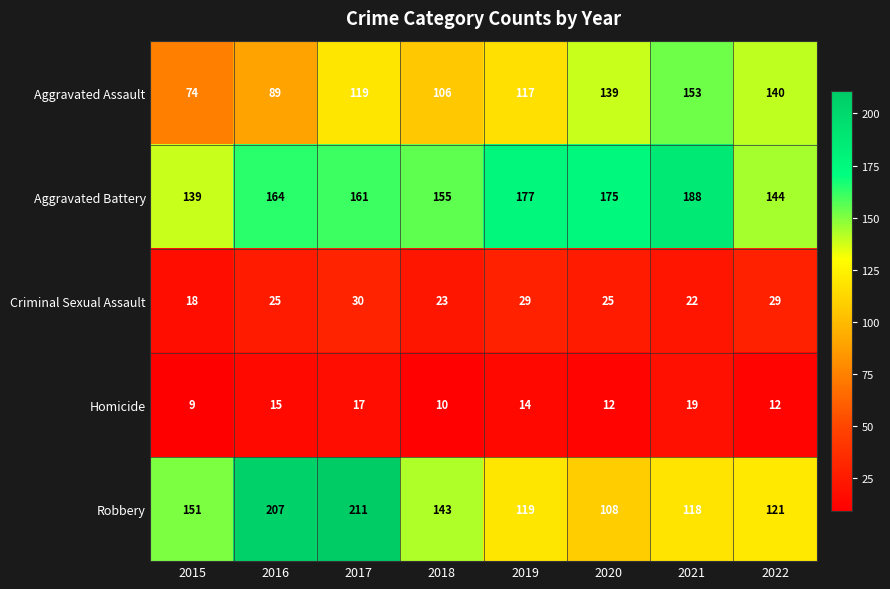

Which series changed the most between 2018 and 2019?

Robbery